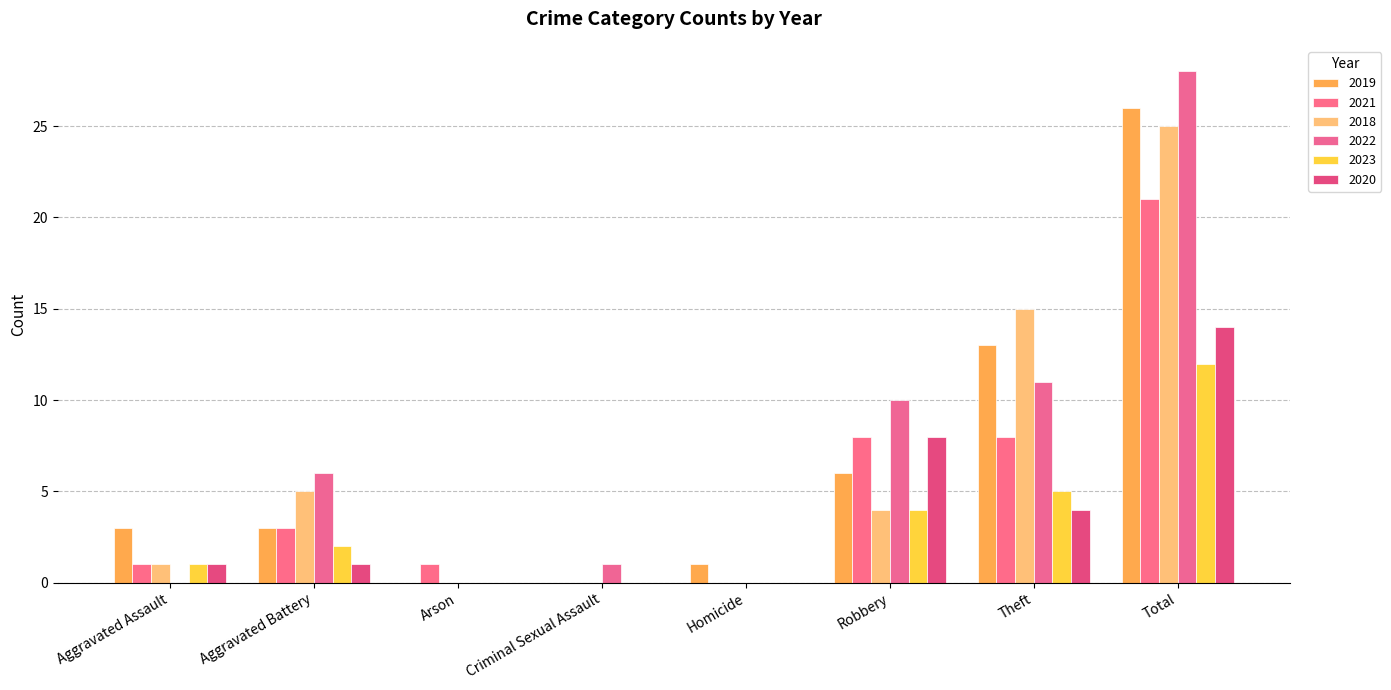

What is the label of the 7th bar from the right?

Aggravated Battery